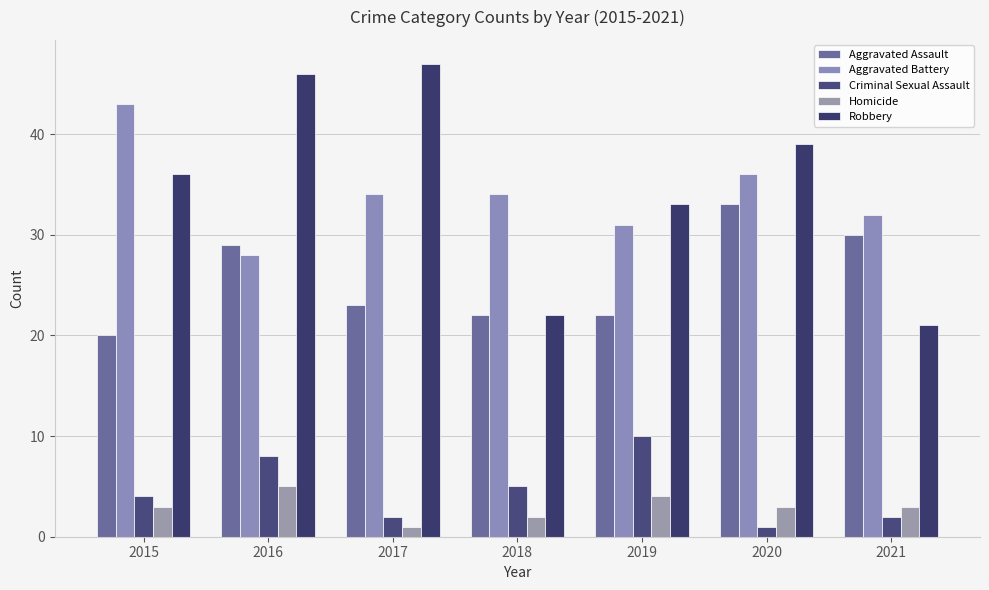

Which series has the largest total across all categories?

Robbery